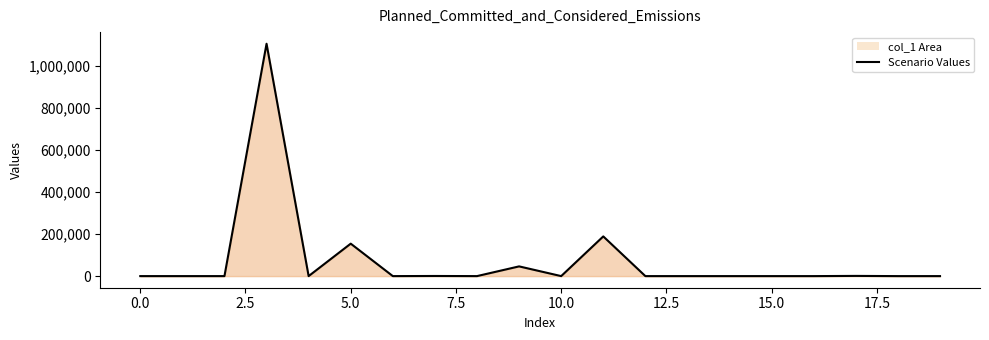

Reading left to right, what are all the values shown in this chart?

0	0	0	1107513	0	154654	0	594	0	46317	0	189192	0	0	0	0	0	934	0	0